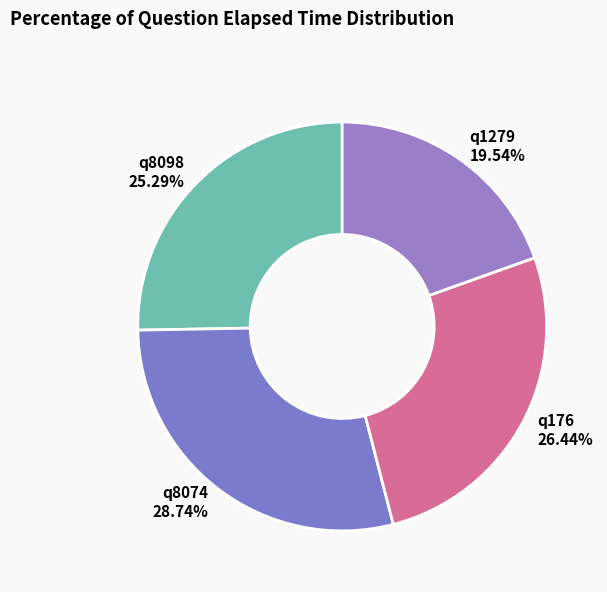

What percentage is the q8098 slice, to the nearest percent?

25%